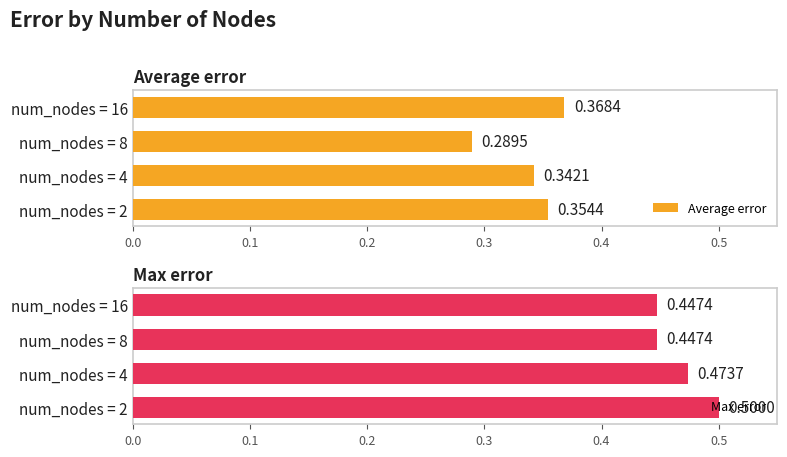

How many bars are there in total?

8